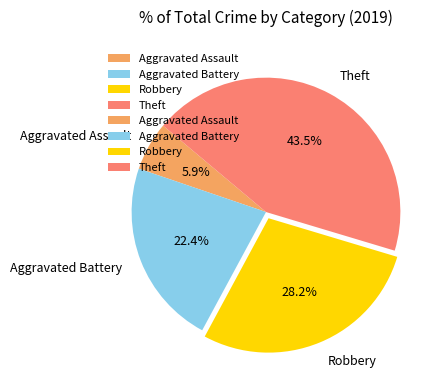

What percentage is the Aggravated Battery slice, to the nearest percent?

22%